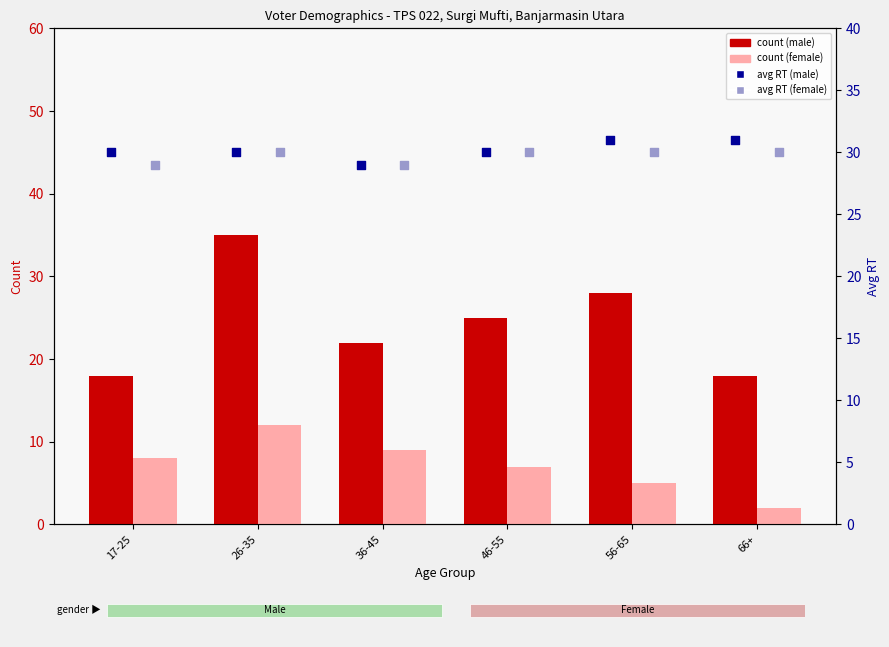

Which series has the largest total across all categories?

avg RT (male)